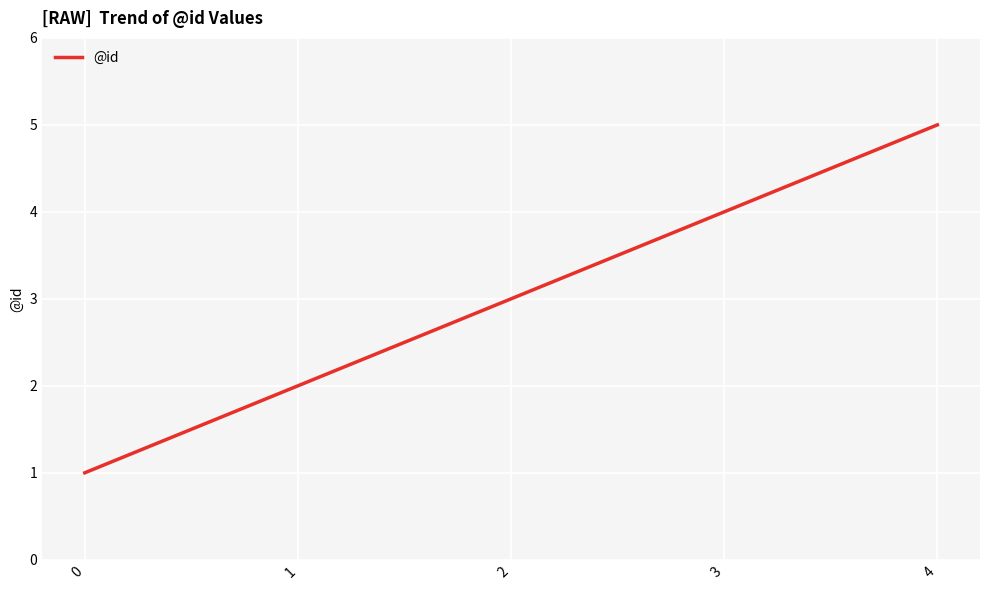

What is the sum of all values?

15